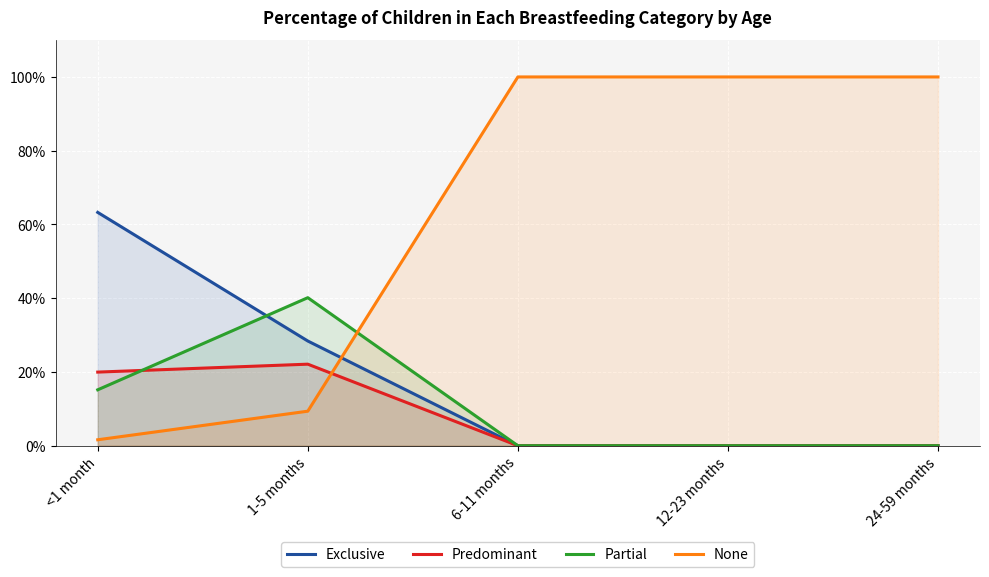

What is the sum of the None values at 6-11 months and 24-59 months?

2.0